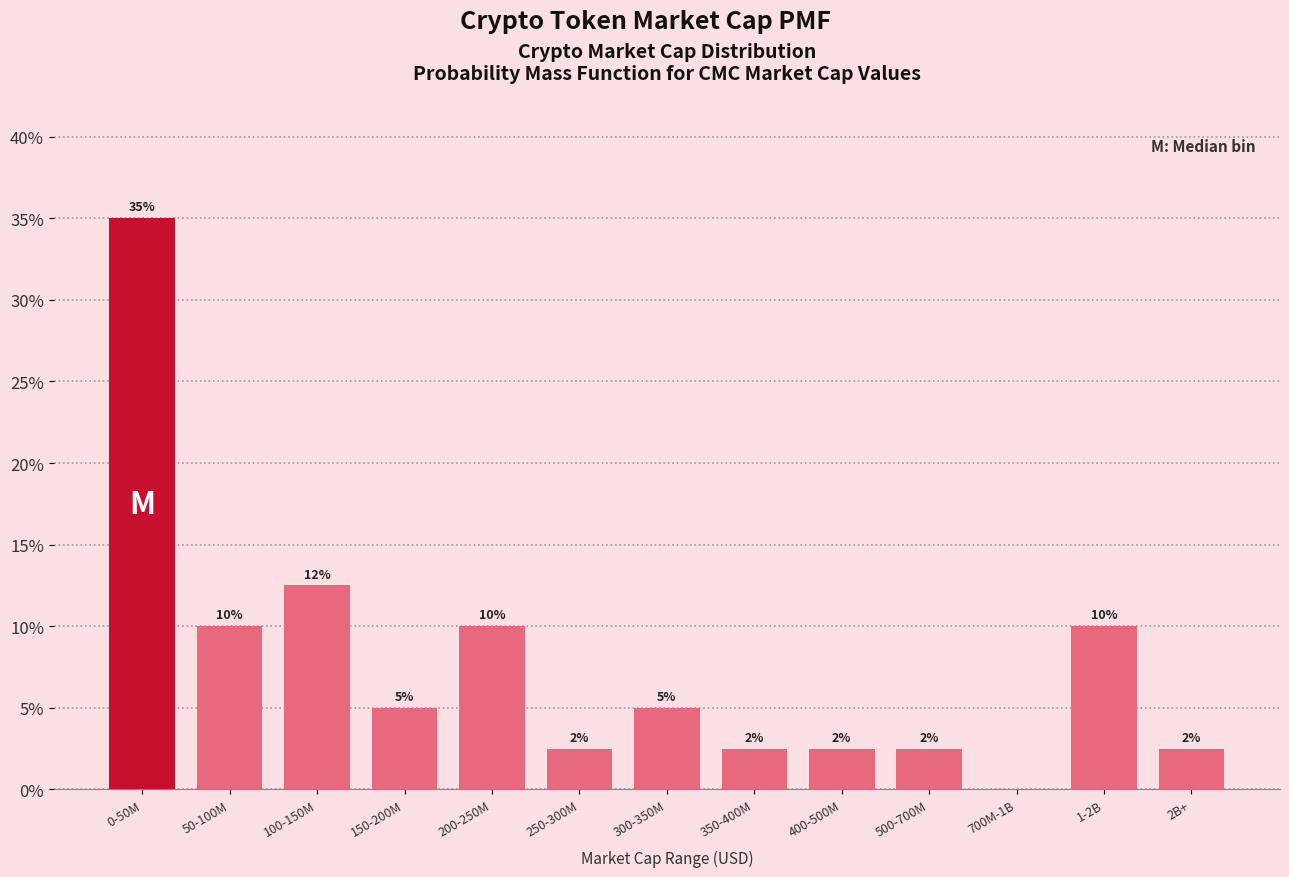

What is the sum of the values at 150-200M and 200-250M?

15.0